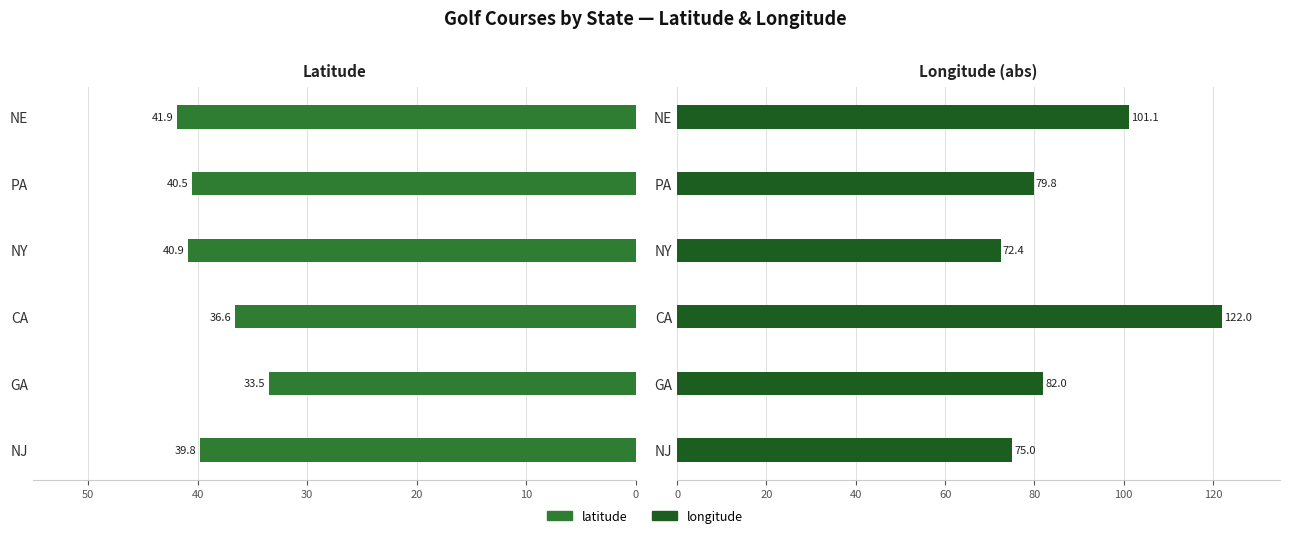

At how many categories does at least one series exceed 119?

1